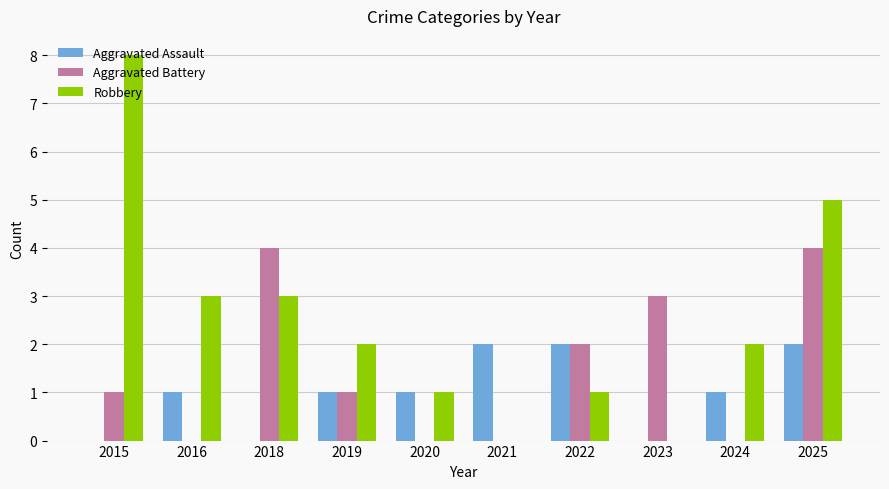

What is the sum of all Aggravated Assault values?

10